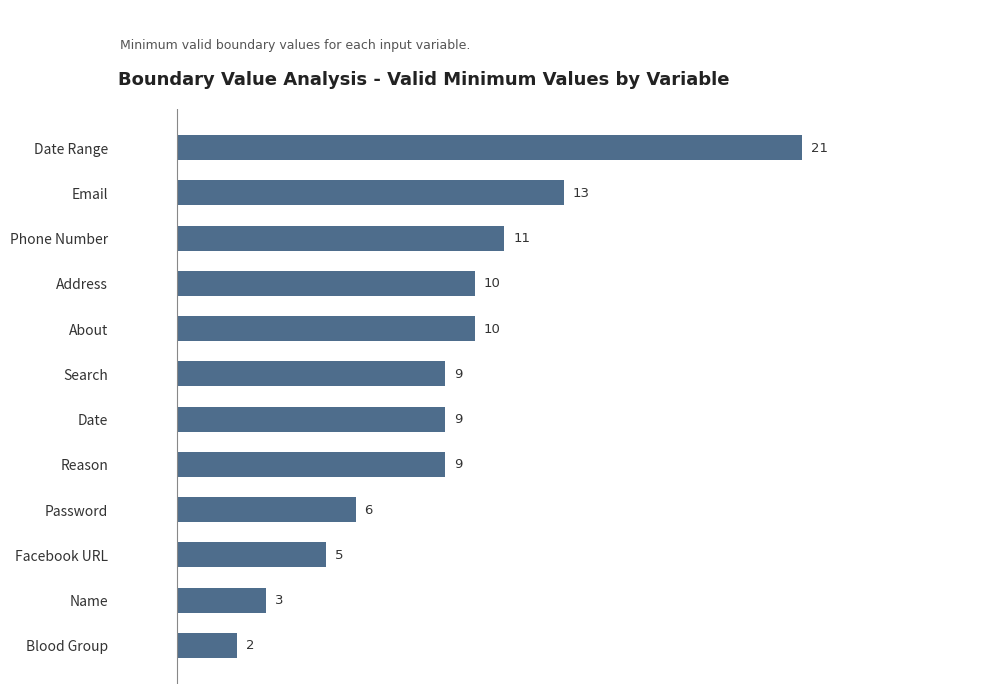

The value at Phone Number is 5. True or false?

False